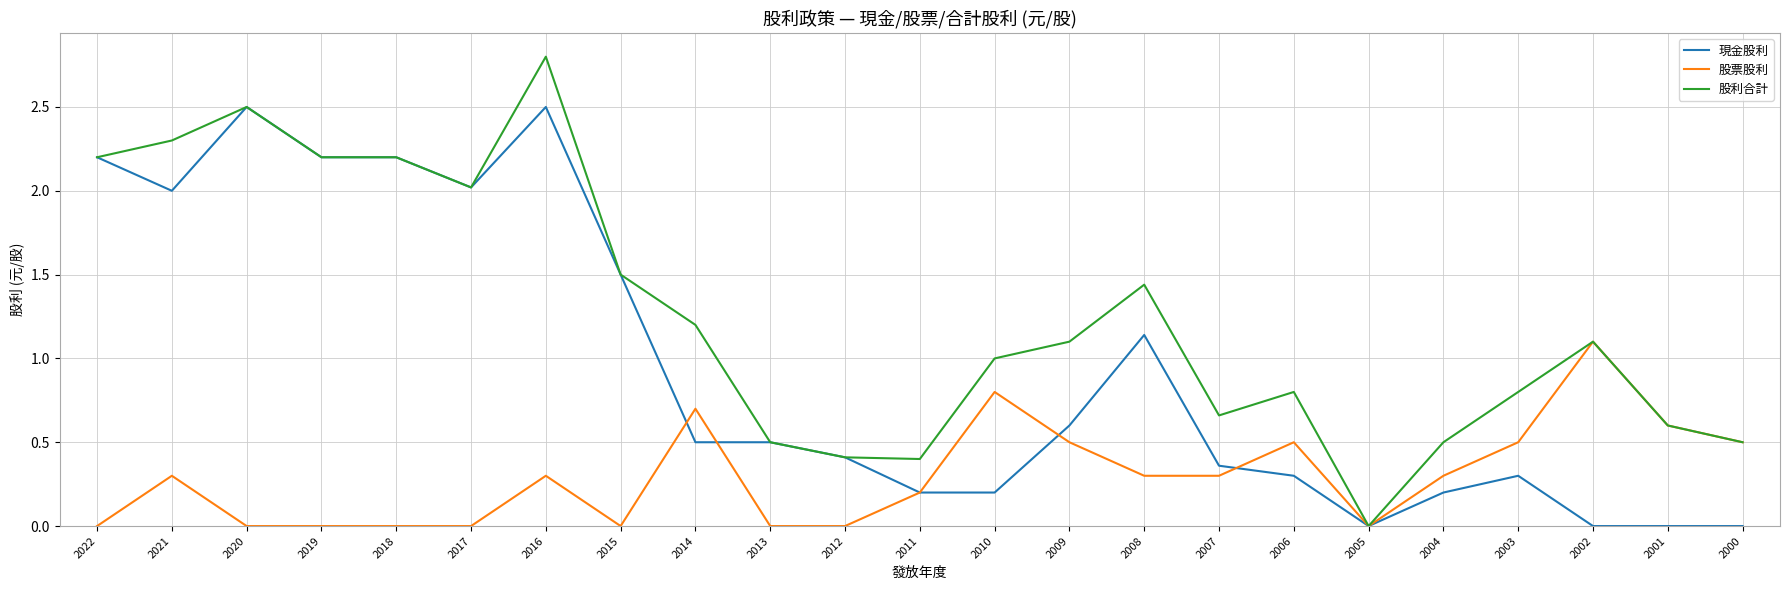

Read the 股利合計 value at 2019.

2.2